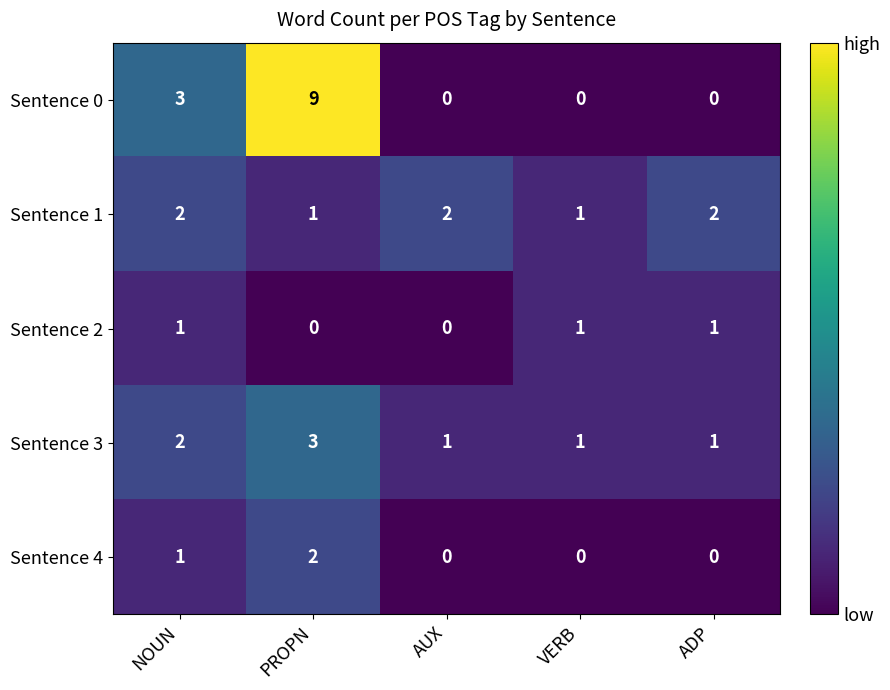

At PROPN, list the series in order from largest to smallest.

Sentence 0, Sentence 3, Sentence 4, Sentence 1, Sentence 2